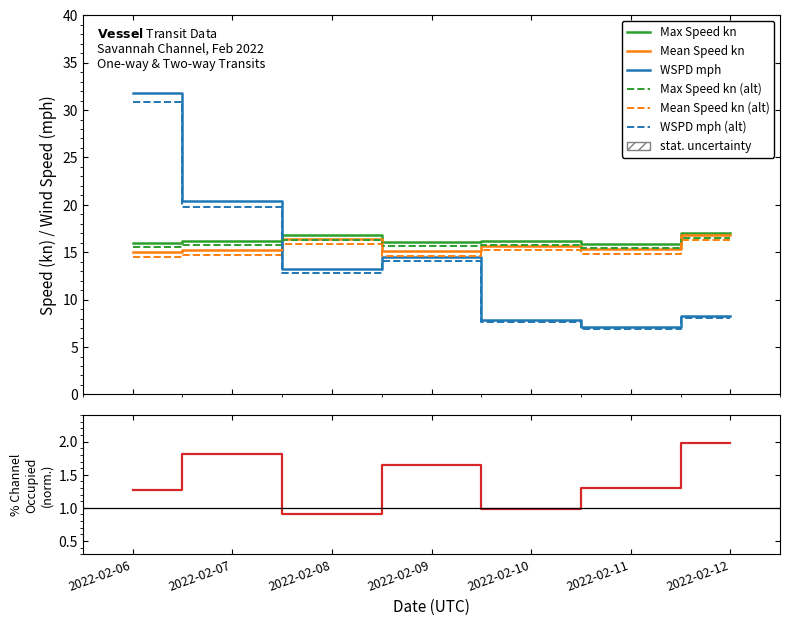

Is the value of % Channel Occupied at 2022-02-06 greater than the value of Mean Speed kn at 2022-02-11?

No